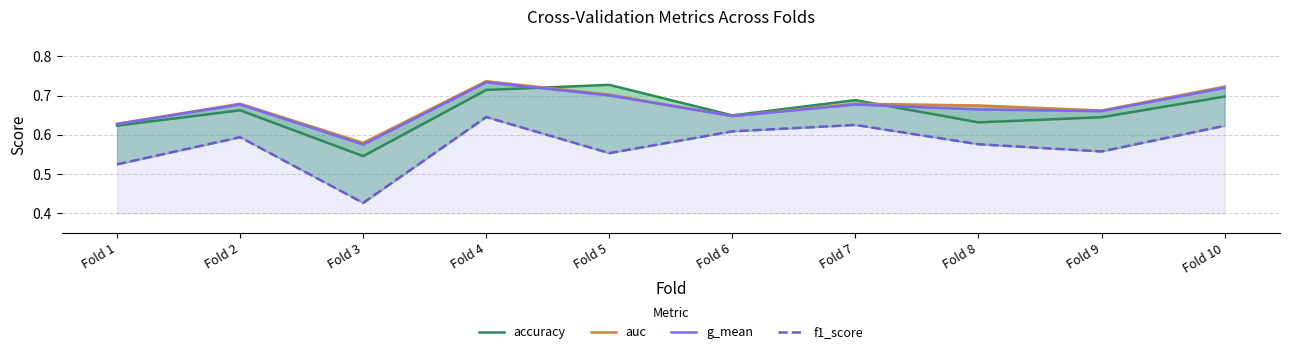

Between Fold 3 and Fold 9, which series saw the biggest shift?

f1_score